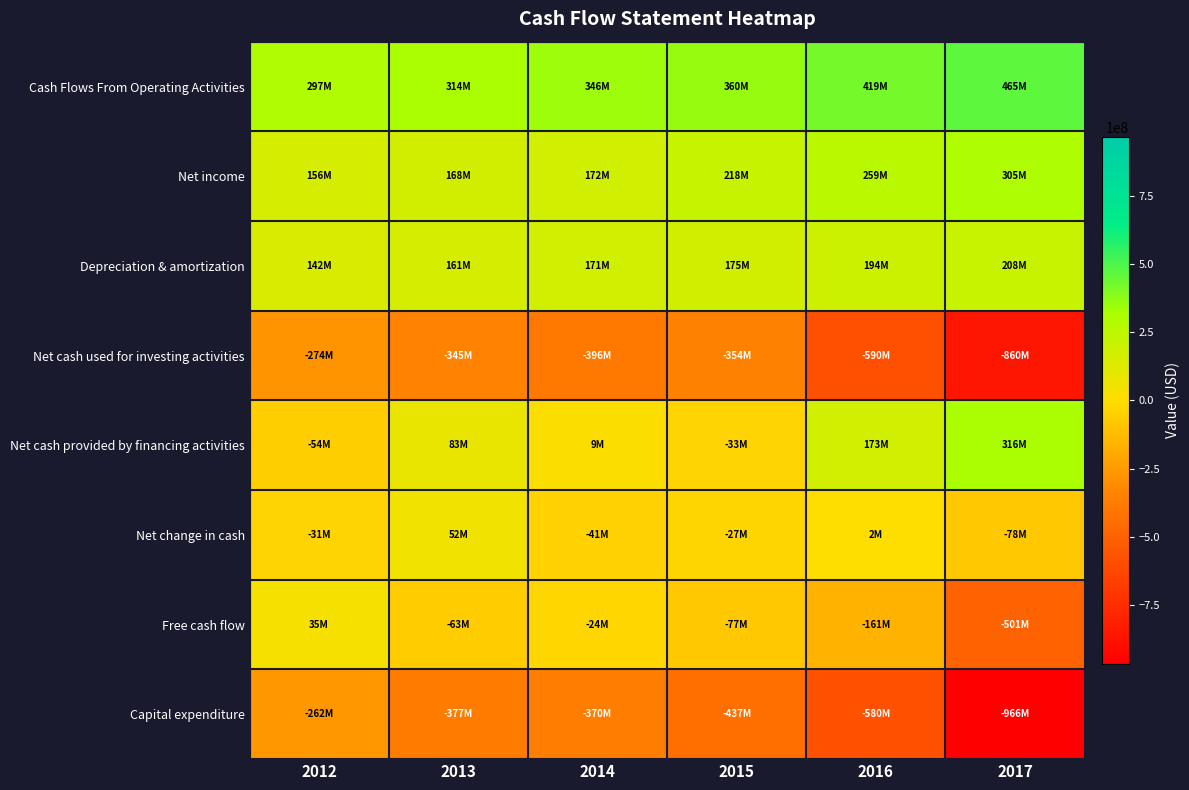

How many data points does each series have?

6